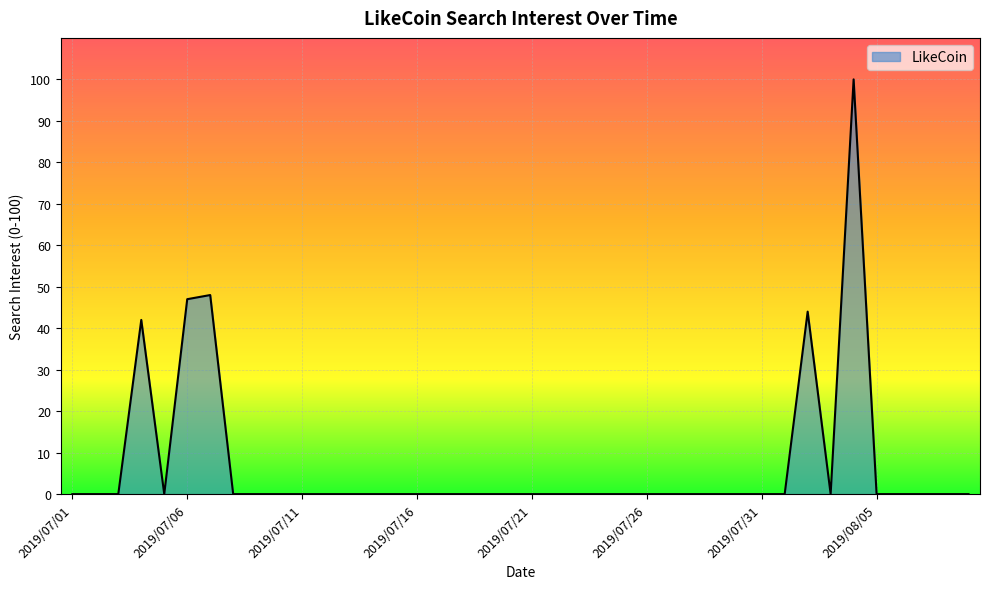

What is the greatest value displayed?

100